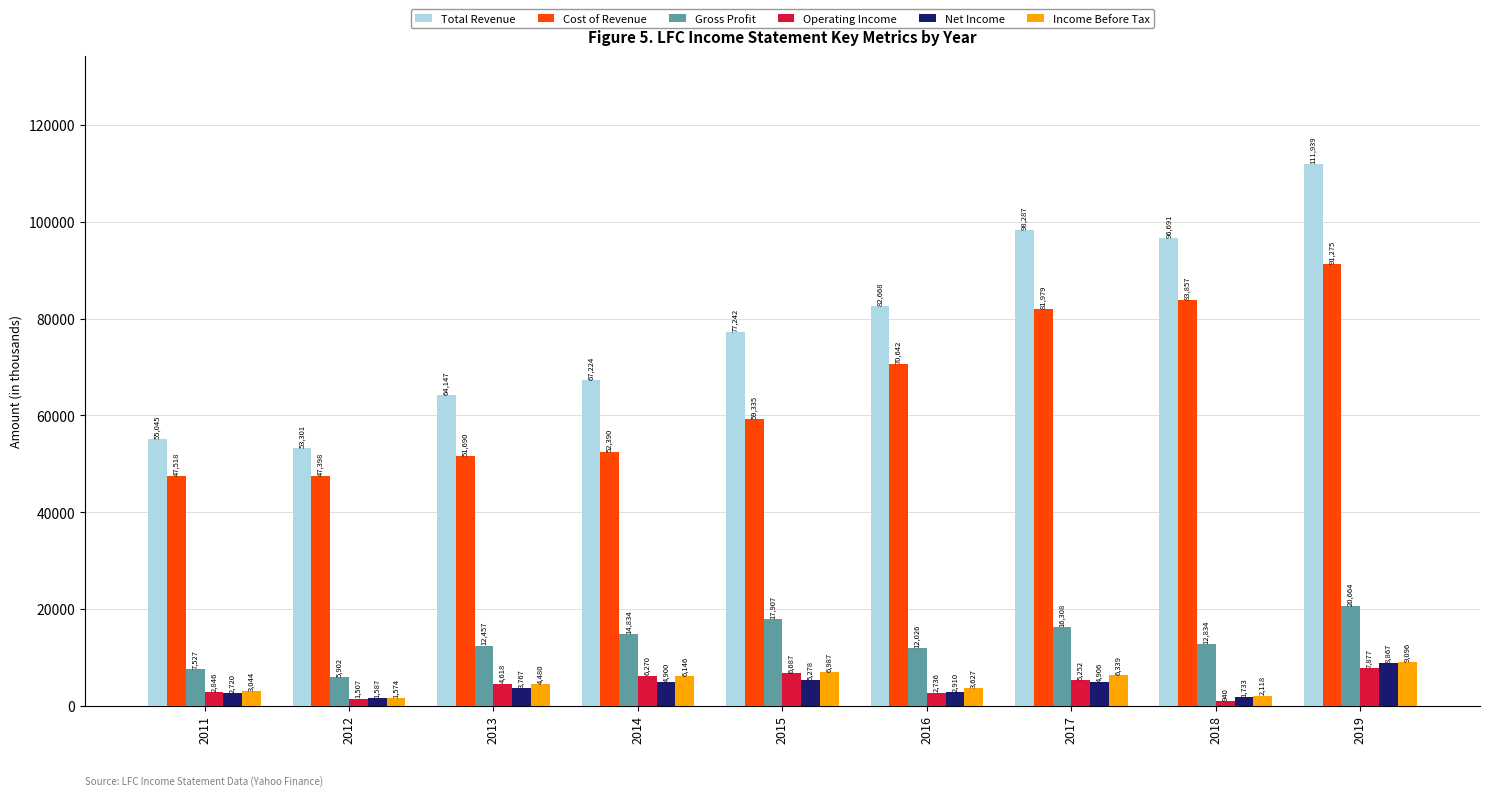

Is the value of Net Income at 2013 greater than the value of Income Before Tax at 2013?

No